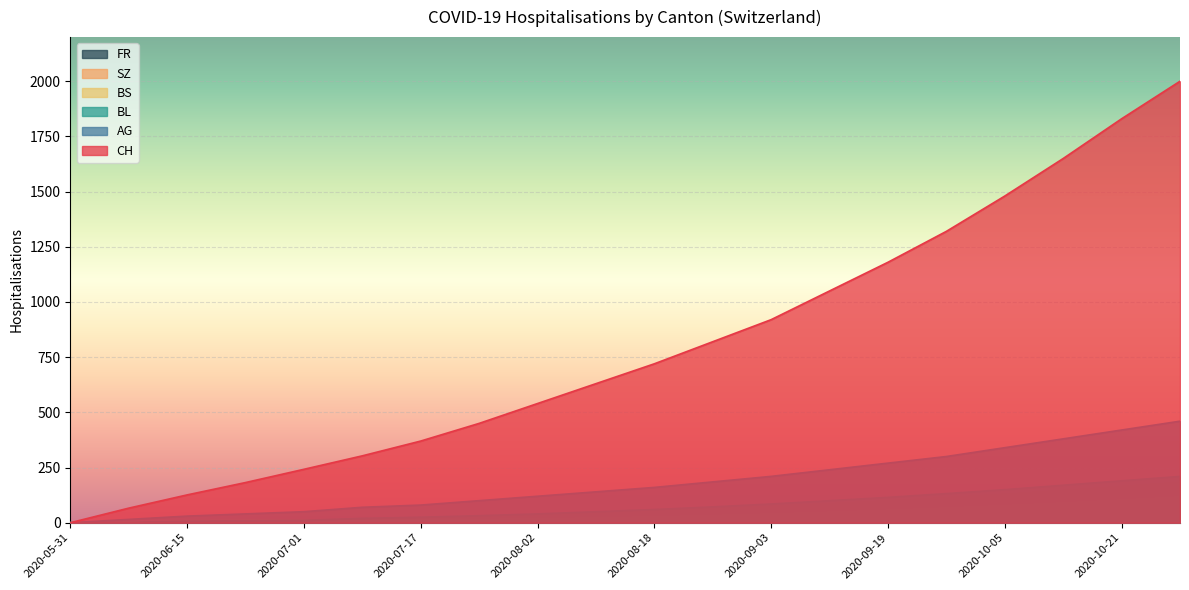

At which label does AG first exceed 160?

2020-08-26